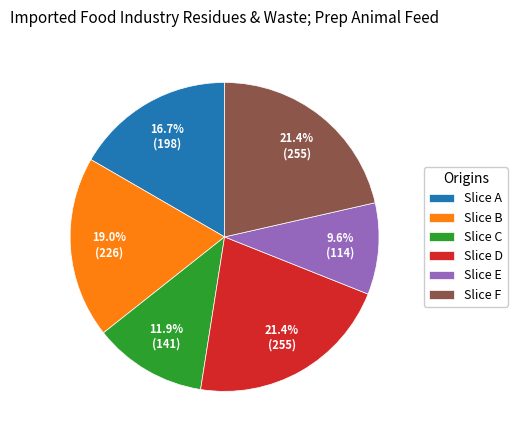

Which category has the smallest portion of the pie?

Slice E